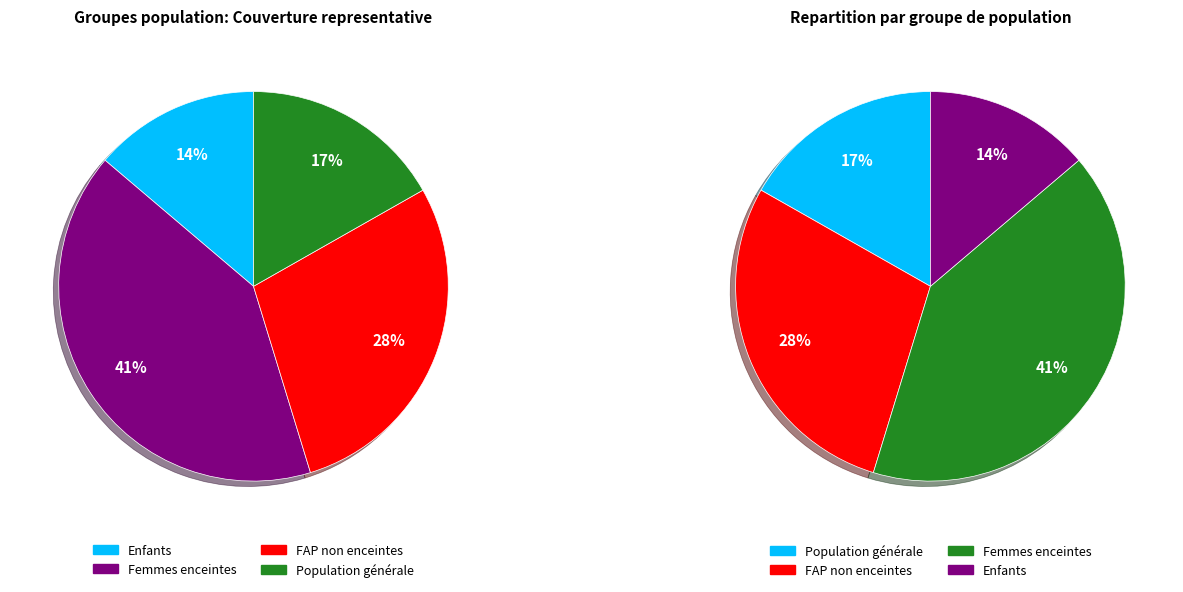

Is the sum of Population générale and Enfants greater than half?

No